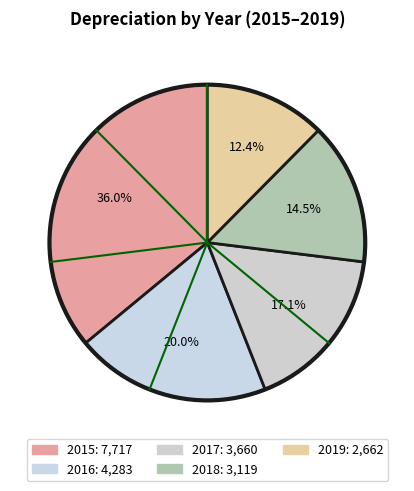

Is there any slice that represents more than half of the pie?

No